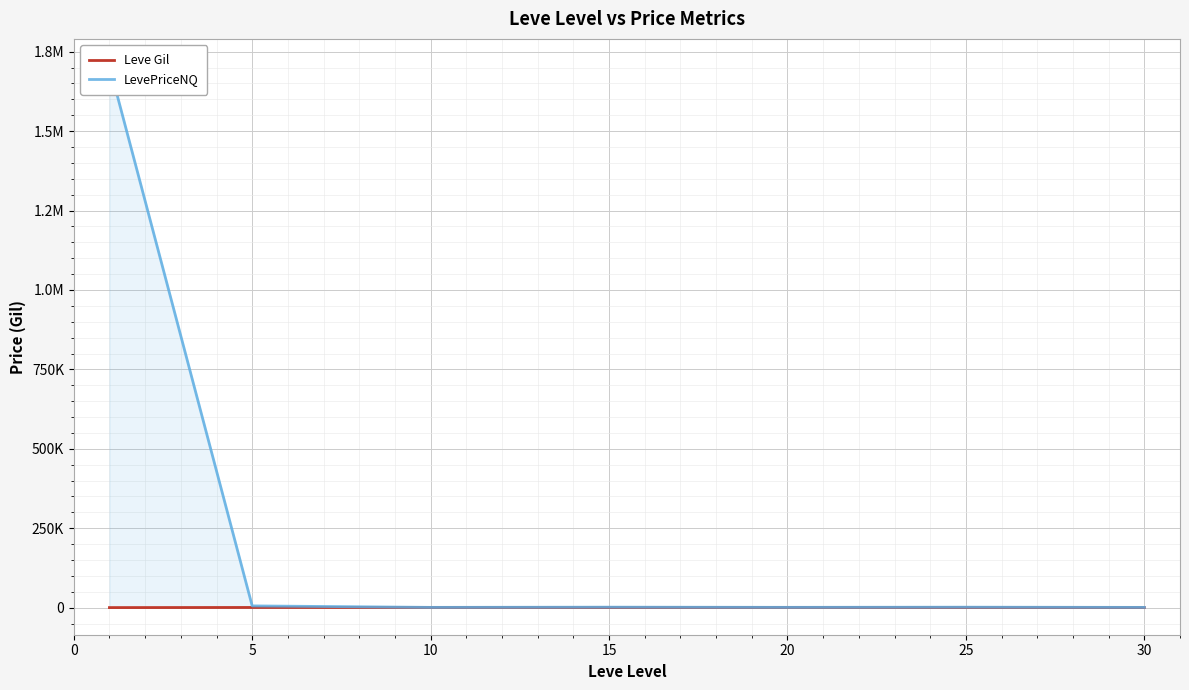

What are all the series names shown in the legend?

Leve Gil, LevePriceNQ